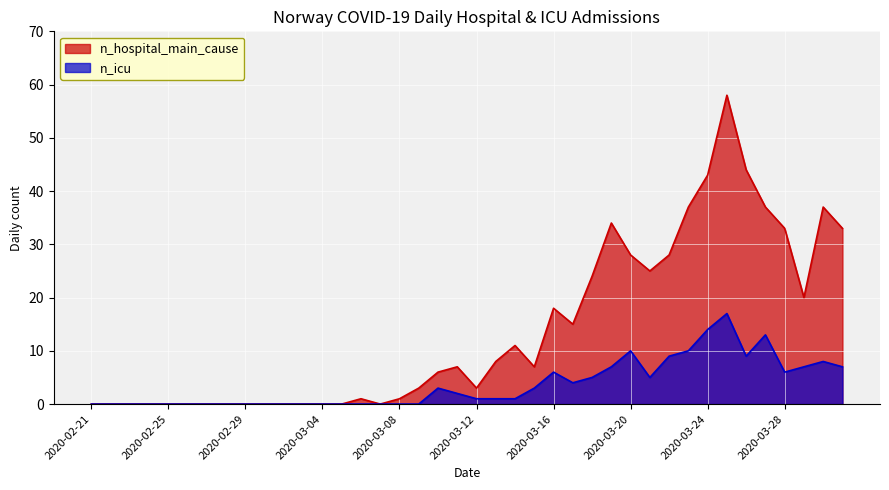

True or false: n_icu and n_hospital_main_cause cross at least once.

False